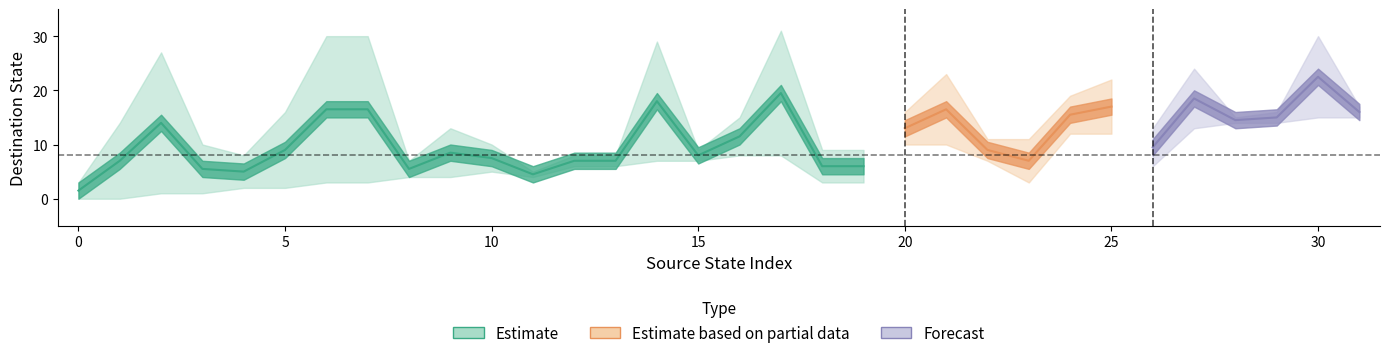

The value of destination_state at 15 is 6. True or false?

False